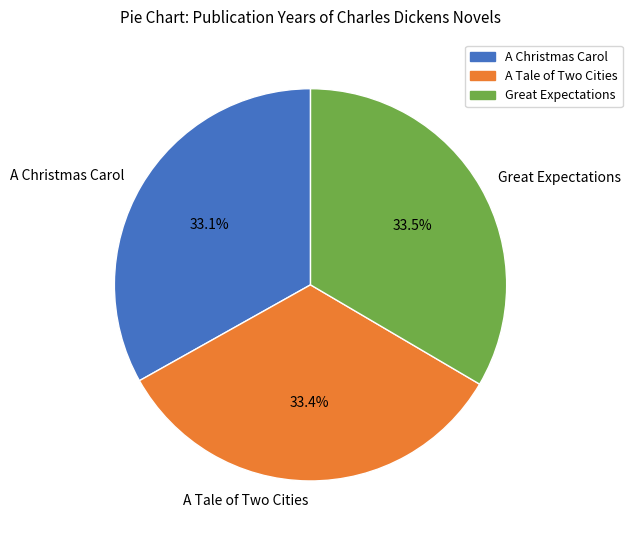

How many segments does this pie chart have?

3